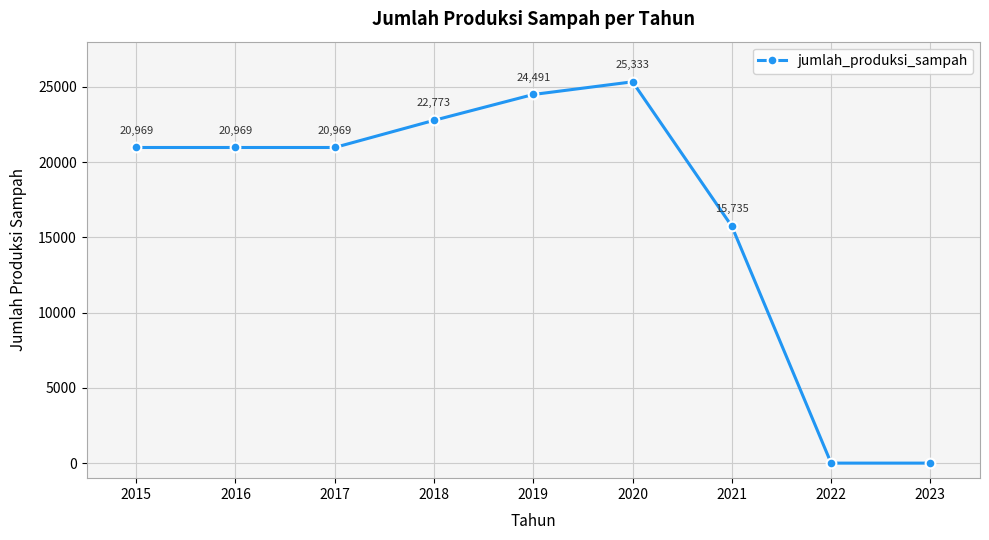

How many series are shown in this chart?

1